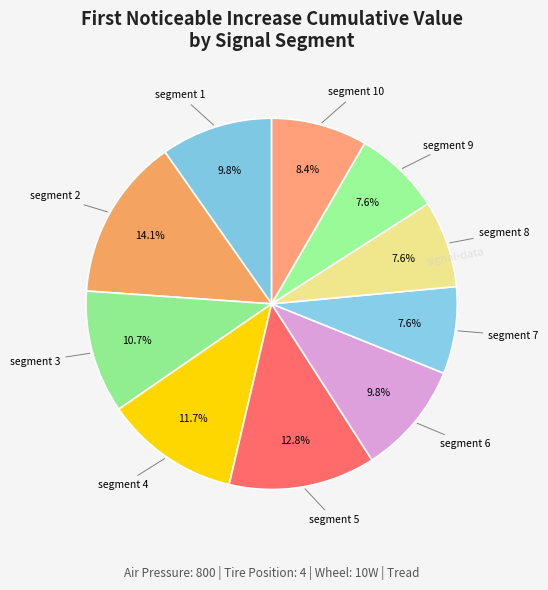

To the nearest percent, what is the difference between the largest and smallest slice percentages?

7%